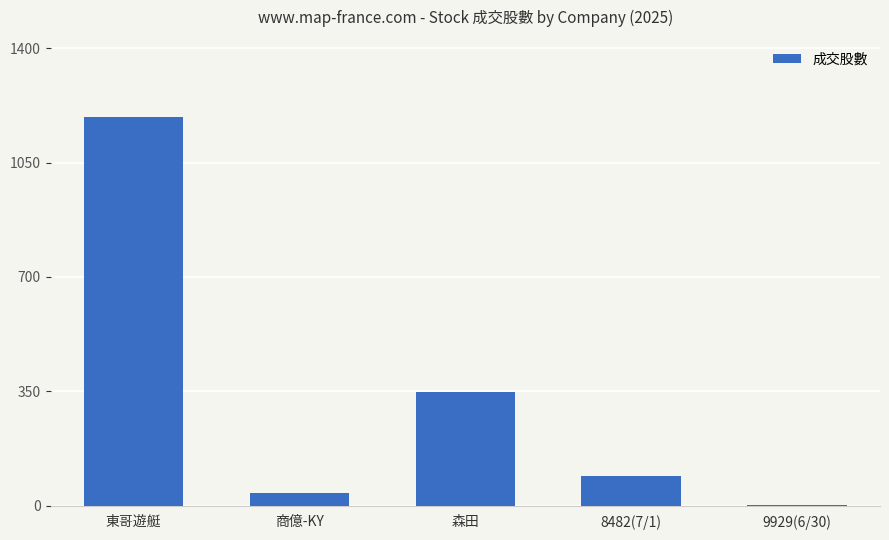

What is the ratio of the value at 東哥遊艇 to the value at 商億-KY?

31.1